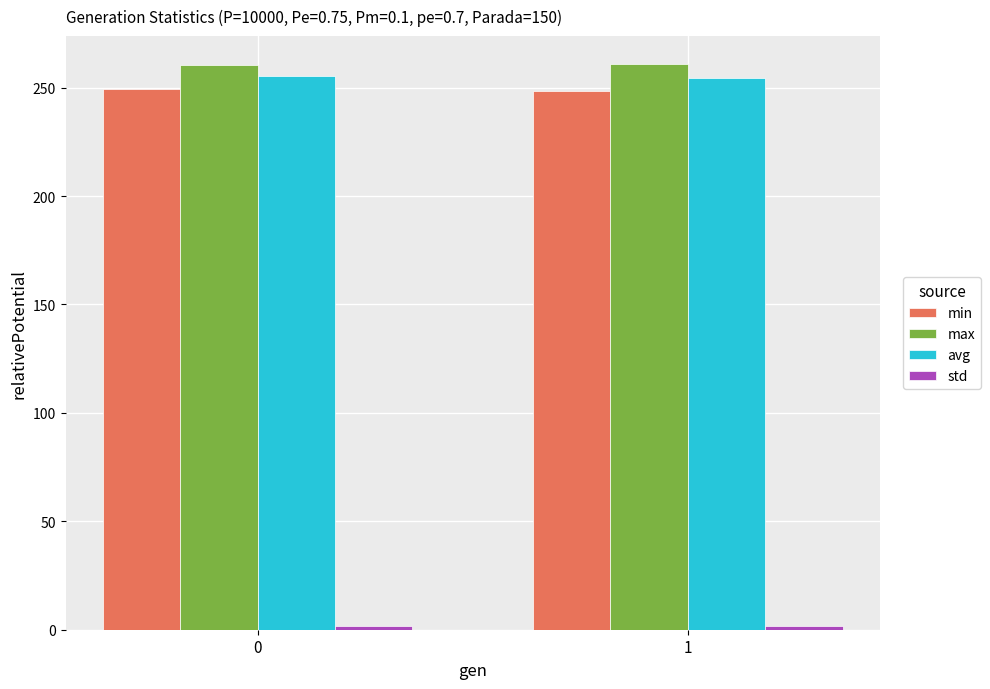

What is the greatest value displayed?

260.7